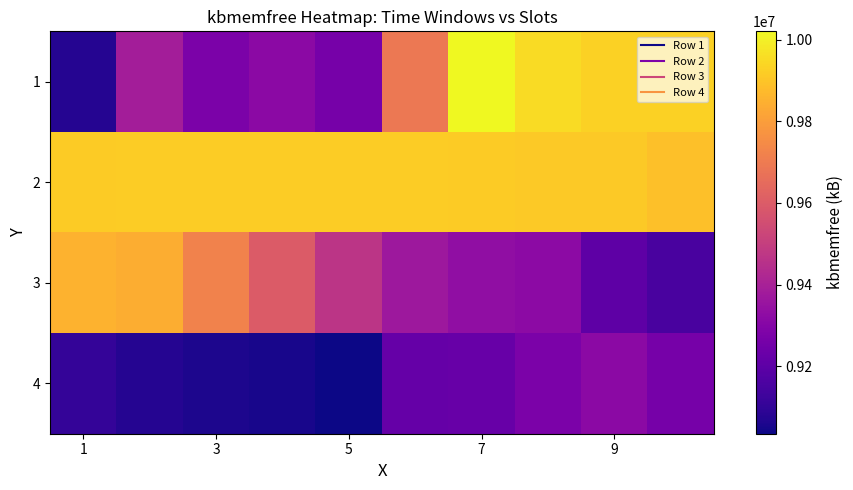

Reading right to left, what are all the values shown in this chart?

1: 9928560	9928668	9954536	10020104	9690668	9264240	9319716	9274644	9388848	9075060
2: 9888184	9909744	9911292	9916036	9916236	9917160	9917804	9917988	9918780	9915012
3: 9154280	9201156	9323616	9331832	9368712	9467744	9597564	9721952	9842188	9852024
4: 9264240	9319716	9274644	9224952	9221868	9035272	9053700	9062144	9076008	9106840